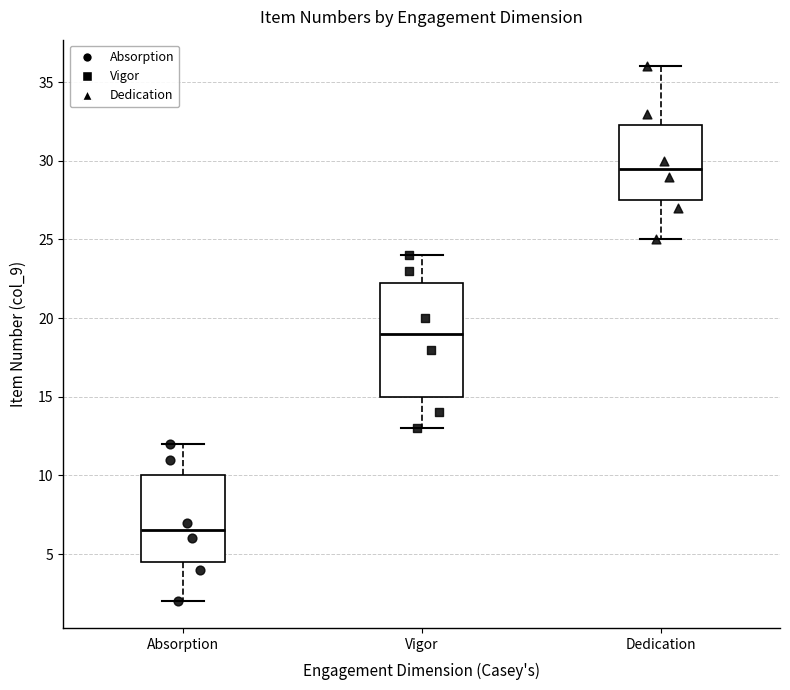

Comparing the boxes themselves (not the whiskers), which one is the tallest?

Vigor